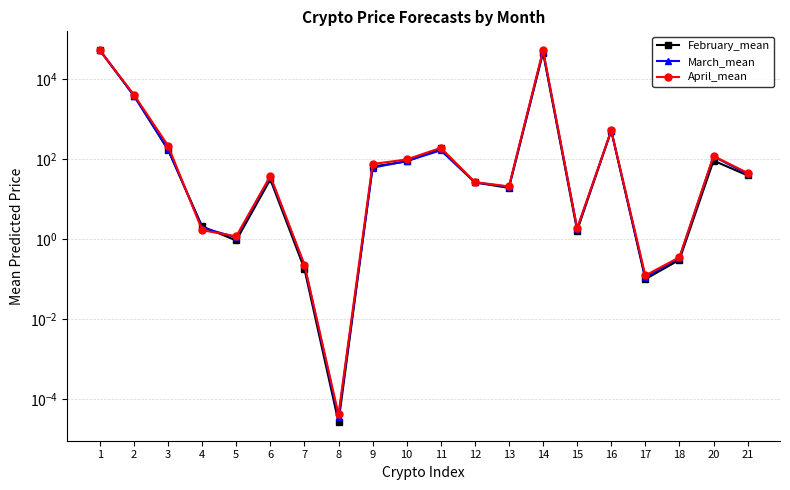

Is the value of April_mean at 10 greater than the value of March_mean at 2?

No